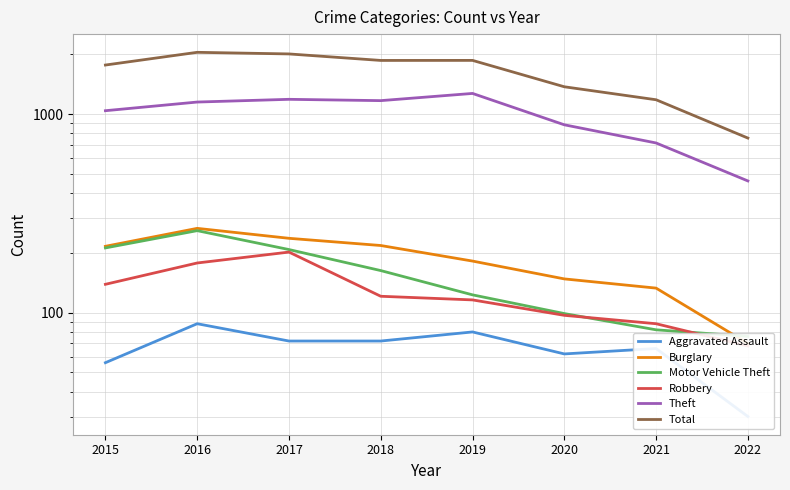

What is the value of the Motor Vehicle Theft point at the 5th from the left?

123